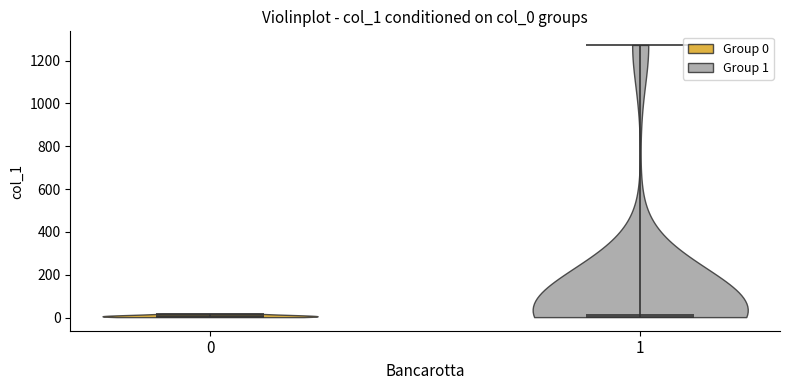

What is the highest point the violin at x = 1 reaches on the y-axis? The values are not printed on the chart, so give them approximately, as read against the axis.

1280